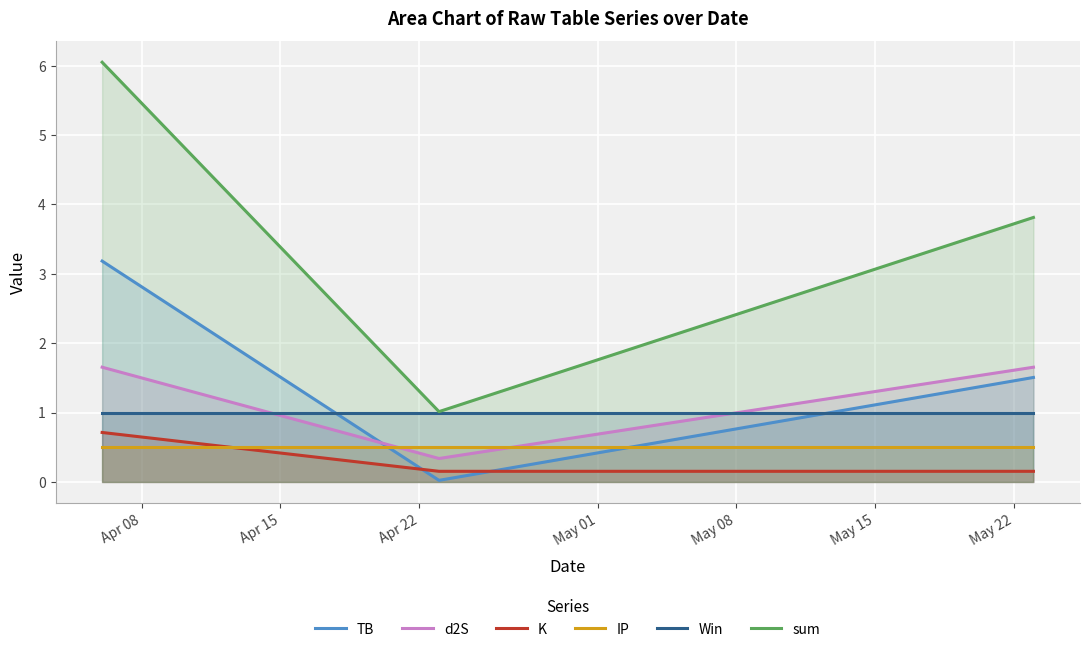

Which series has the largest total across all categories?

sum